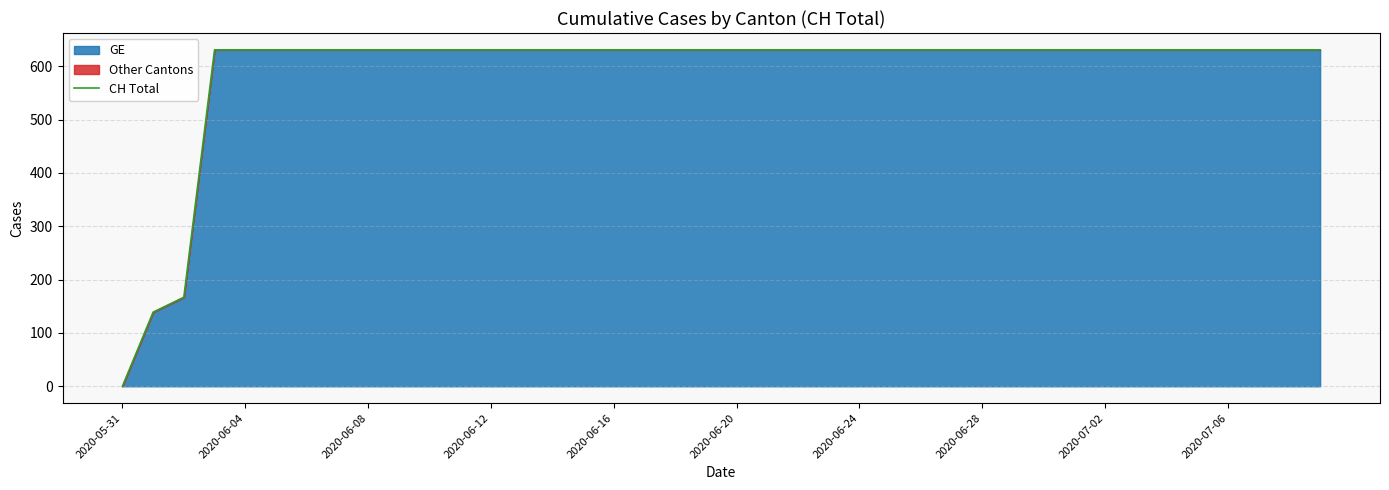

The value at 33 is 373. True or false?

False